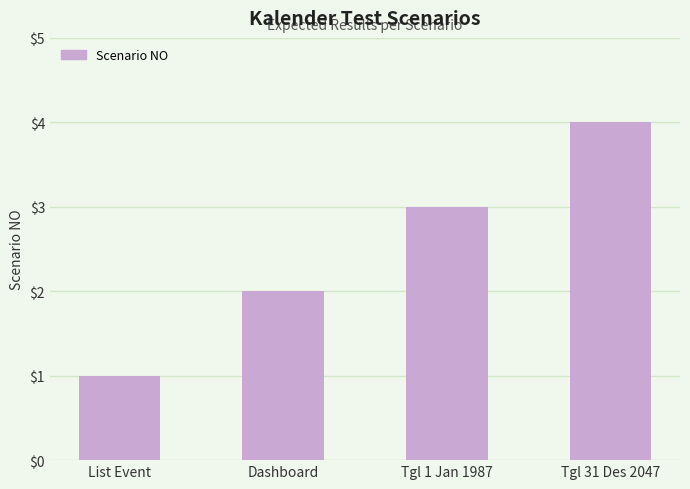

What is the difference between the maximum and minimum values?

3